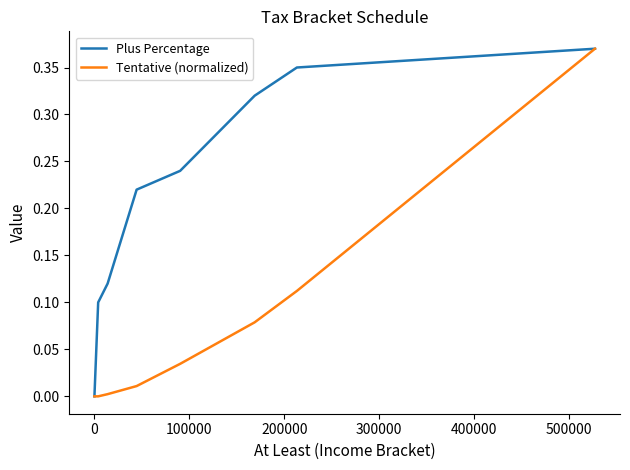

What are all the series names shown in the legend?

Plus Percentage, Tentative (normalized)